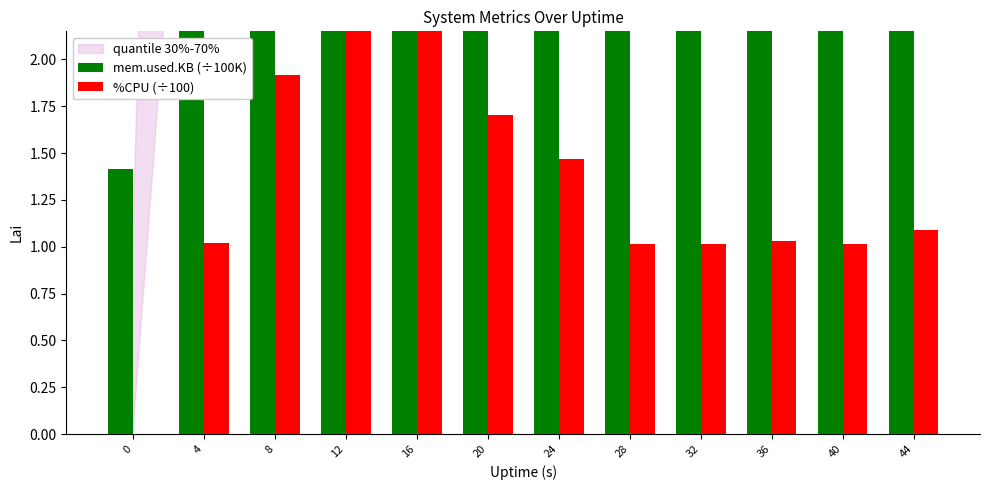

What are all the series names shown in the legend?

mem.used.KB (÷100K), %CPU (÷100)